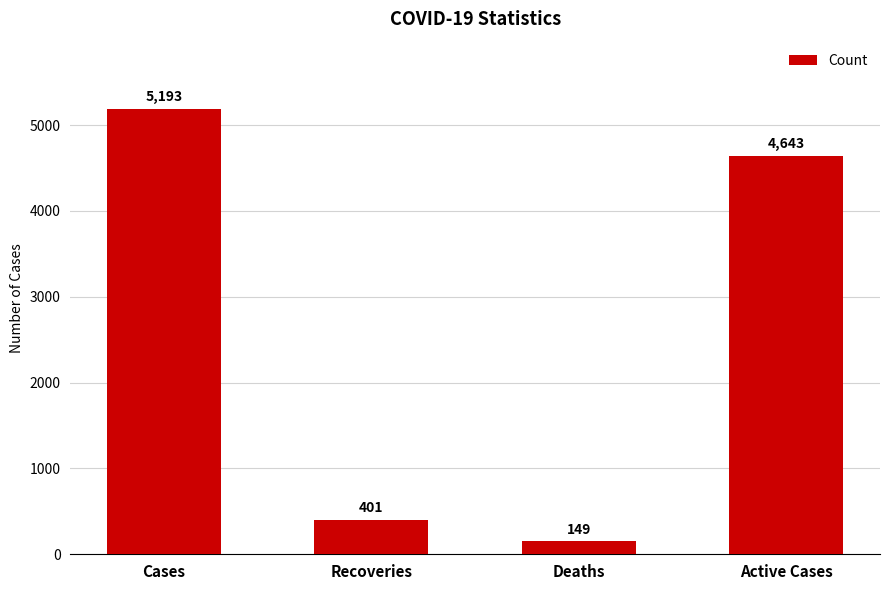

True or false: the data shows 7969 at Cases.

False